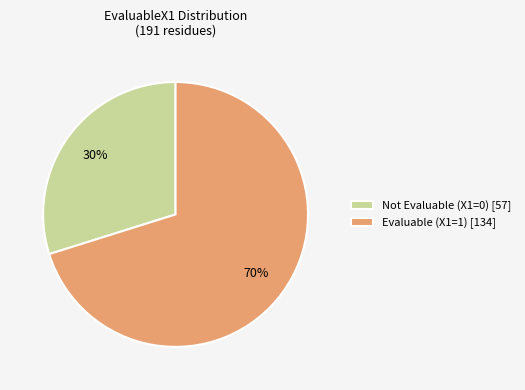

Is the sum of Not Evaluable (X1=0) [57] and Evaluable (X1=1) [134] greater than half?

Yes